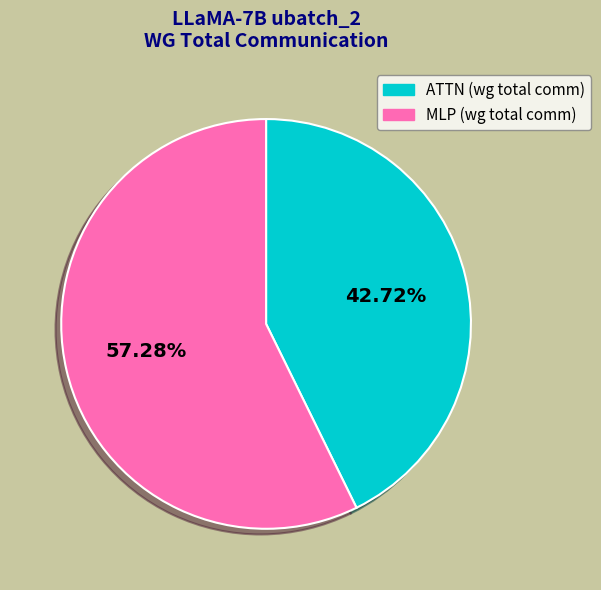

How many slices are in this pie chart?

2